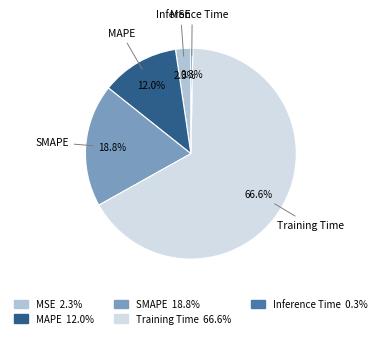

Which has a higher value, MAPE or SMAPE?

SMAPE